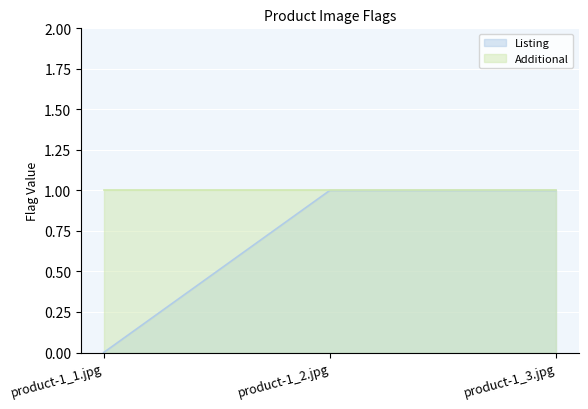

At which category does the chart reach its peak across all series?

product-1_2.jpg